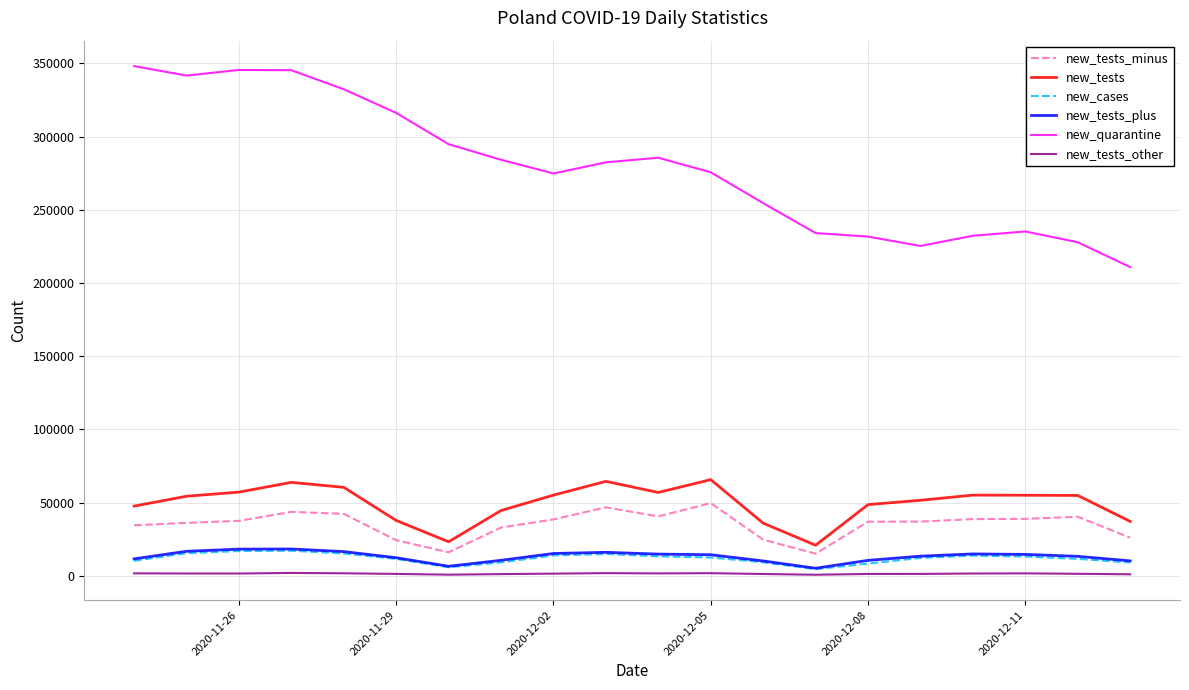

What is the lowest value of the new_tests_minus series?

15058